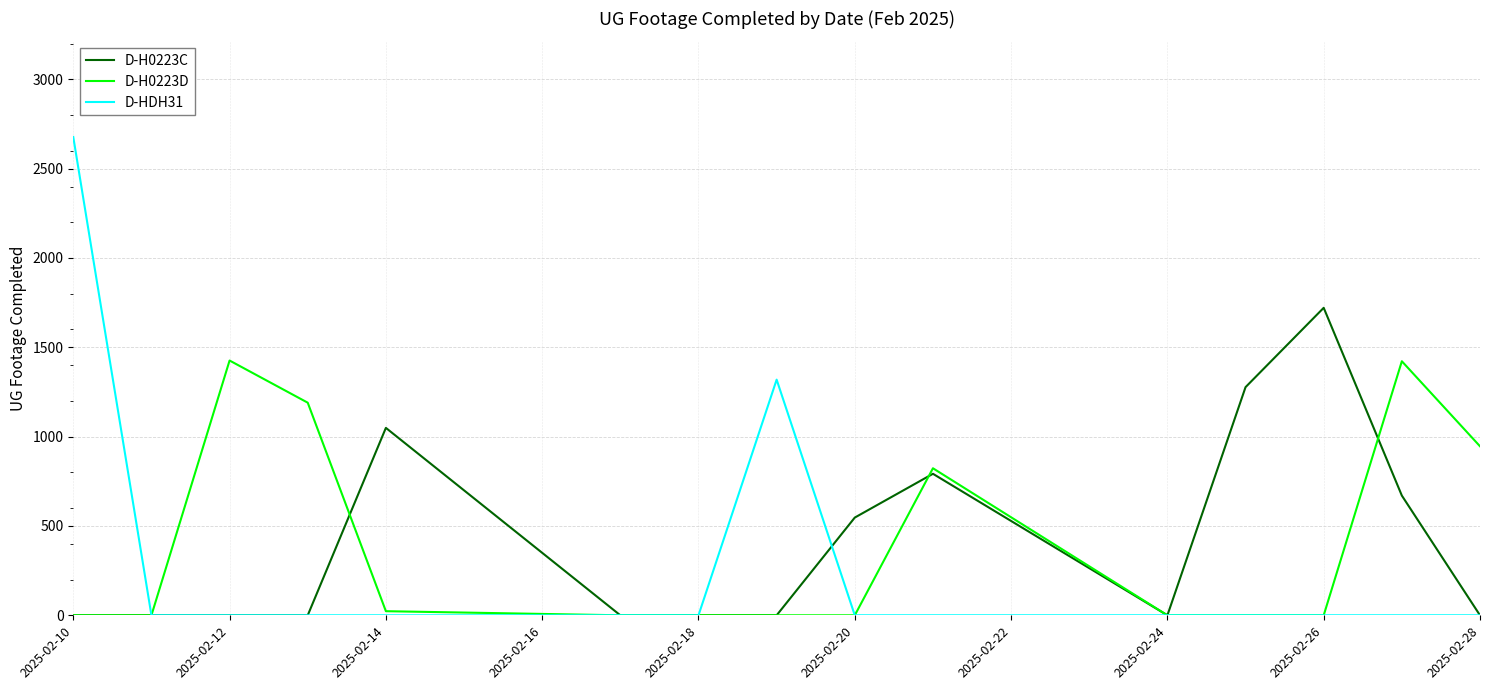

List the series in order of their peak value, lowest first.

D-H0223D, D-H0223C, D-HDH31